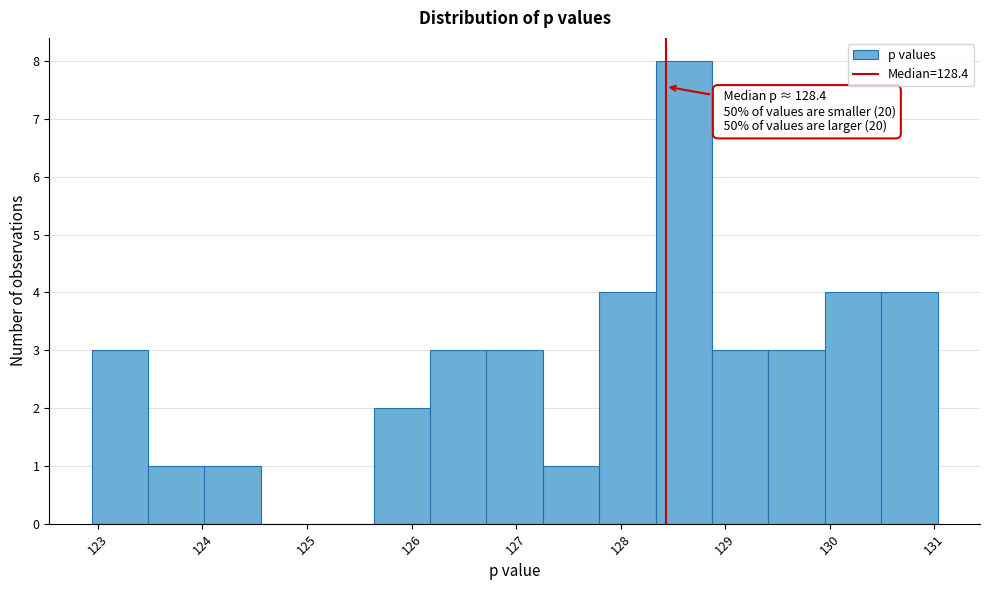

Over which range of the x-axis is the bar tallest?

128.3 to 128.9